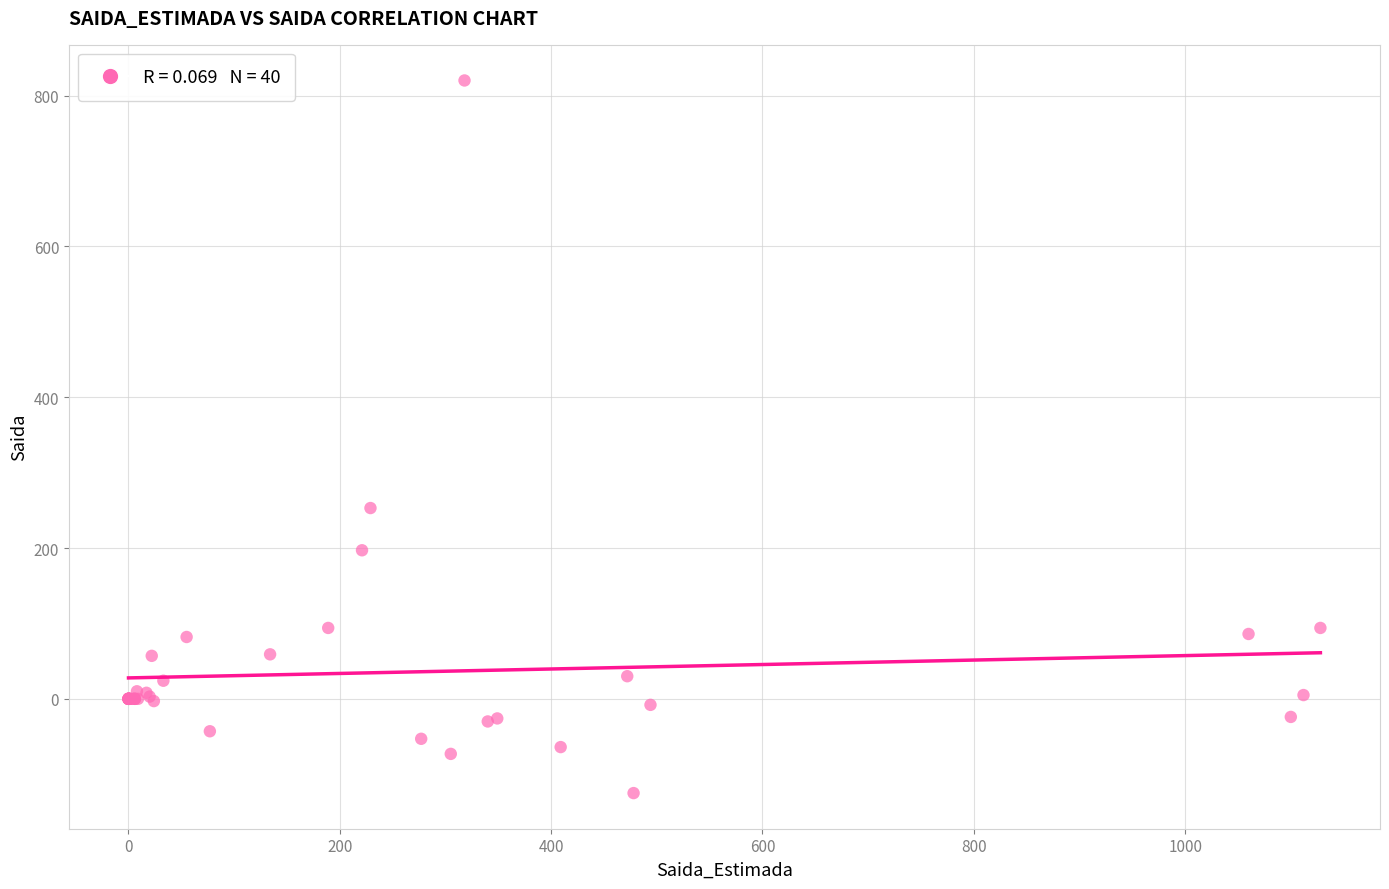

What Y value in the scatter plot is closest to 347?

253